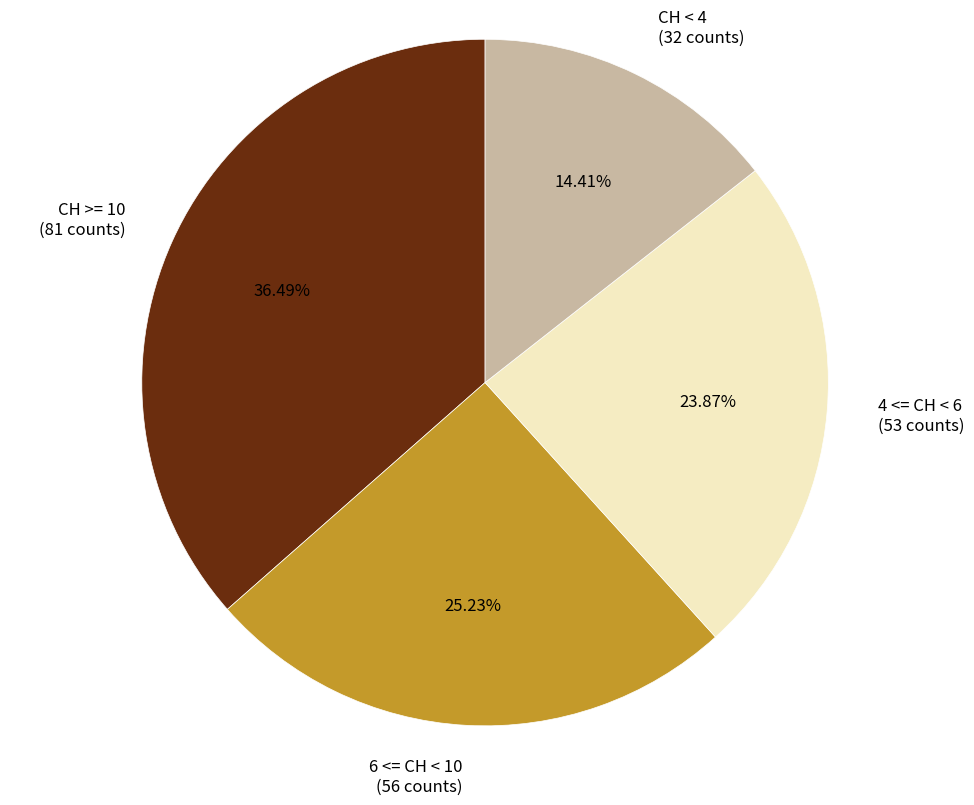

Approximately how many times larger is the value at 6 <= CH < 10 (56 counts) compared to CH >= 10 (81 counts)?

0.7